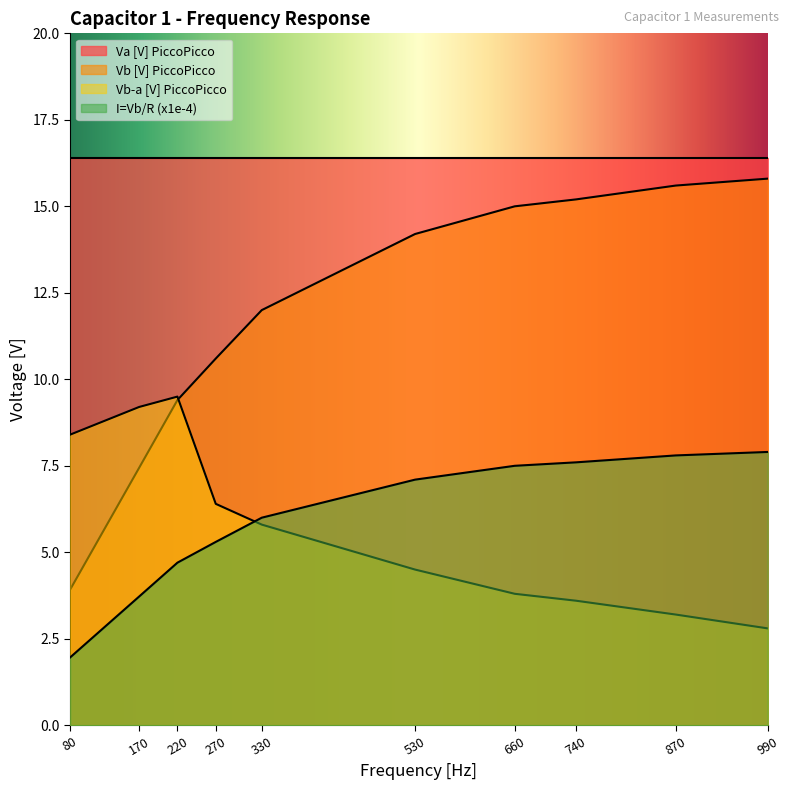

What is the difference between the I=Vb/R (x1e-4) values at 80 and 740?

5.6